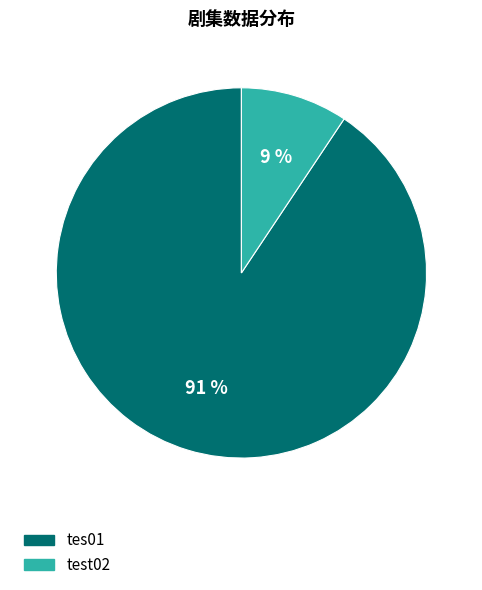

To the nearest percent, what is the average slice percentage?

50%